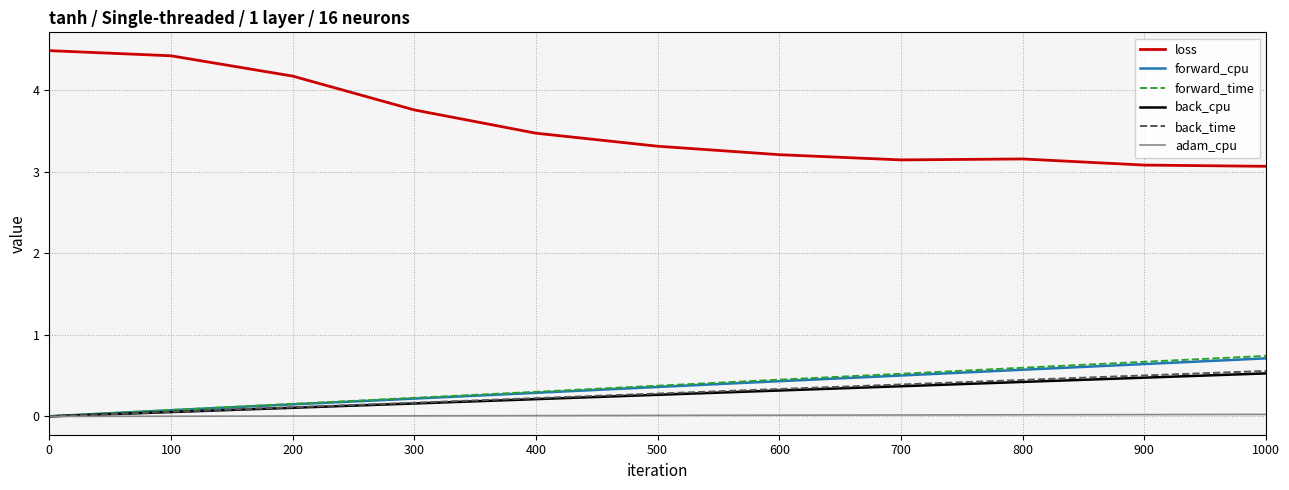

Which series has the largest total across all categories?

loss